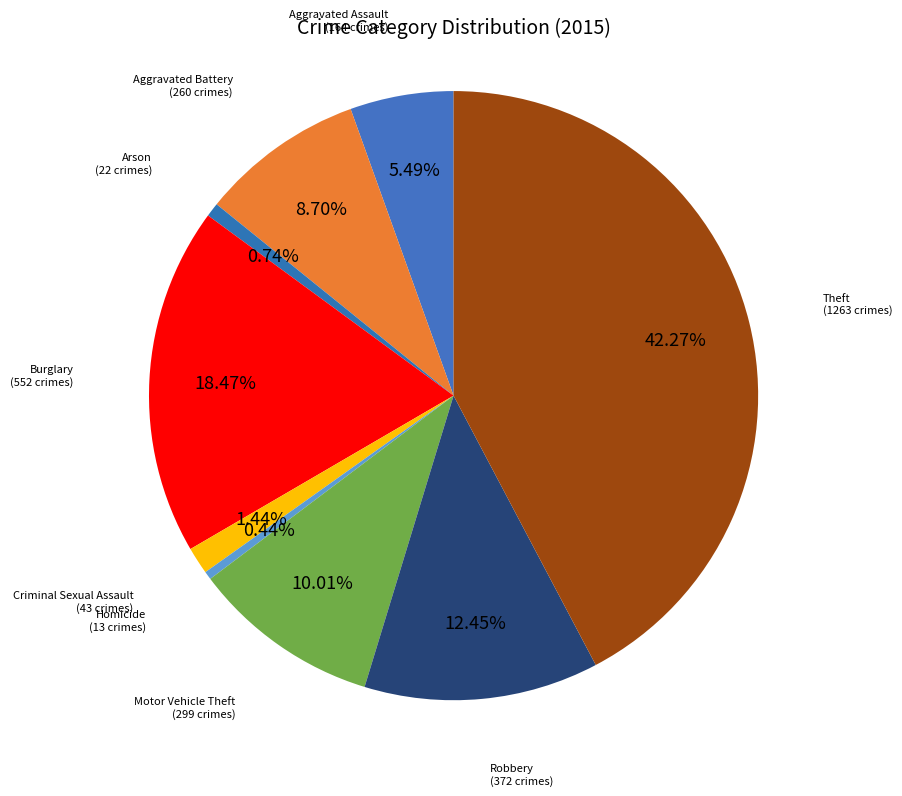

How many slices are in this pie chart?

9